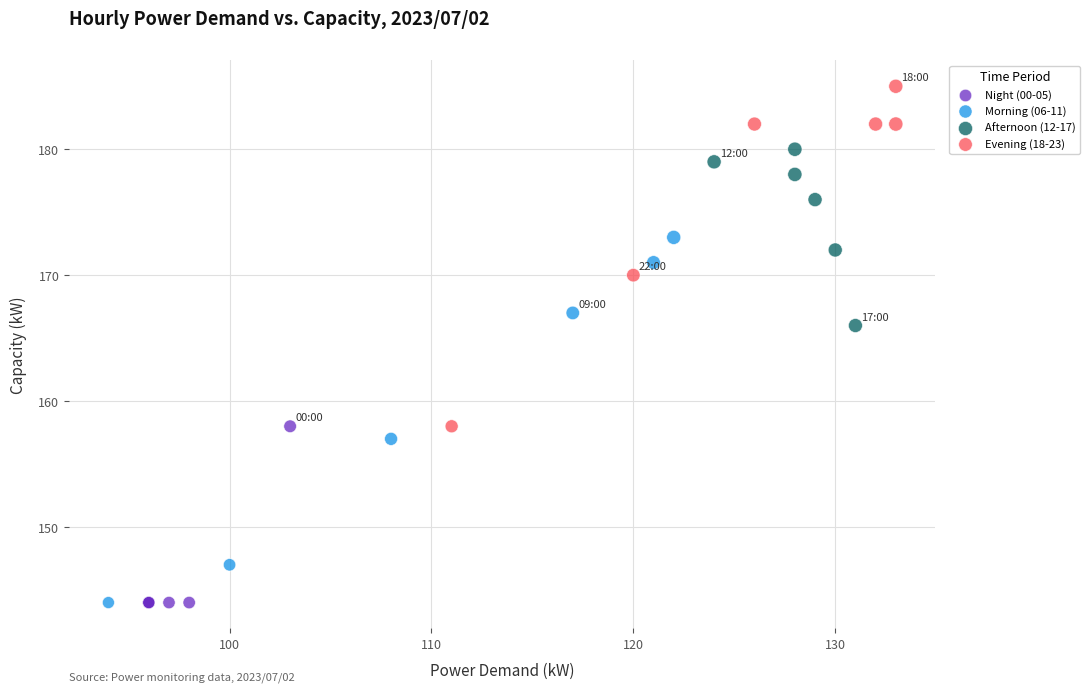

Which series reaches the maximum Y coordinate?

Evening (18-23)